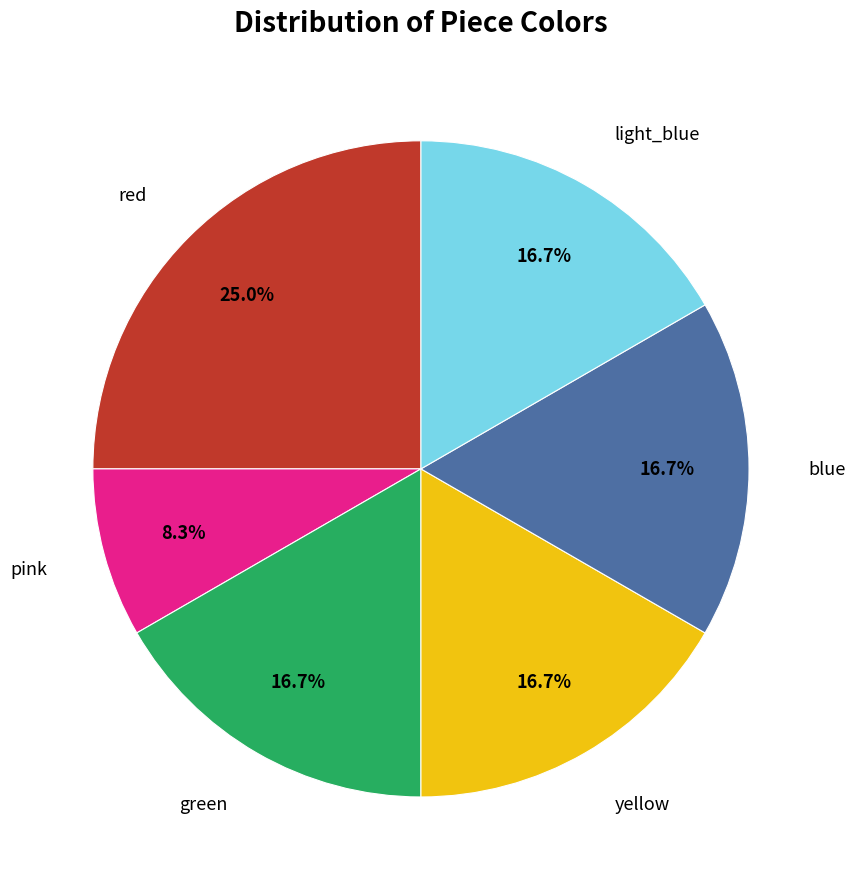

Count the number of slices in the pie.

6